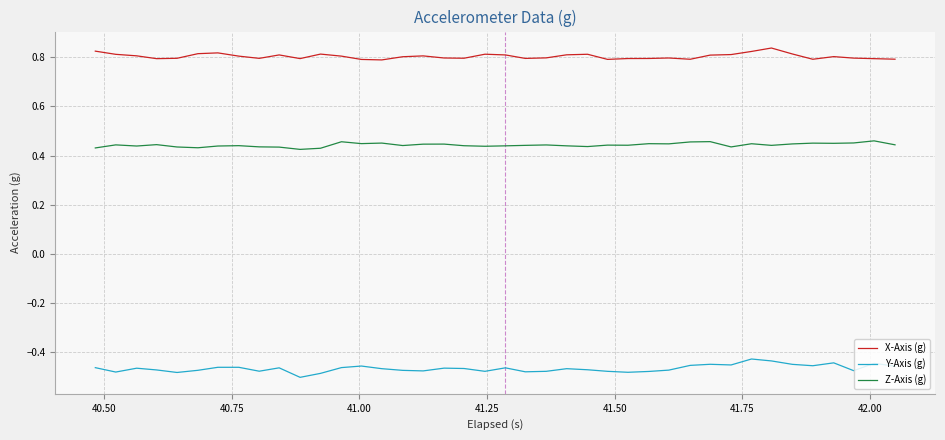

True or false: X-Axis (g) and Y-Axis (g) cross at least once.

False